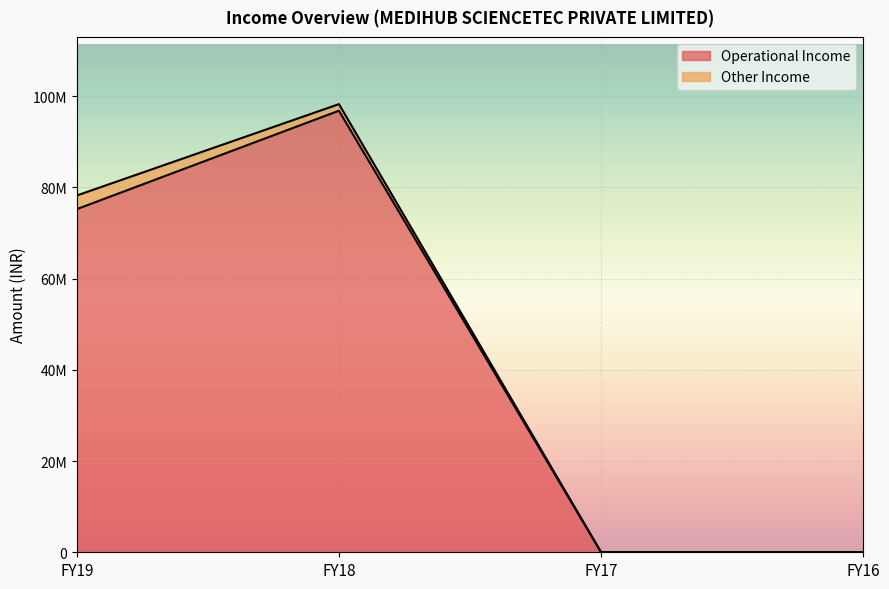

Is it true that the value at FY18 is 63197346?

False